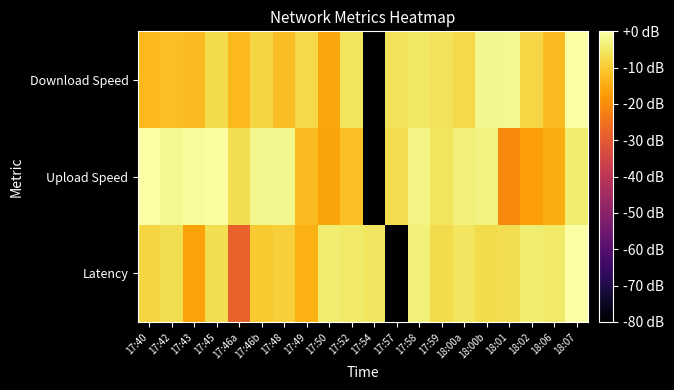

Rank the series at 17:54 from lowest to highest value.

Download Speed, Upload Speed, Latency